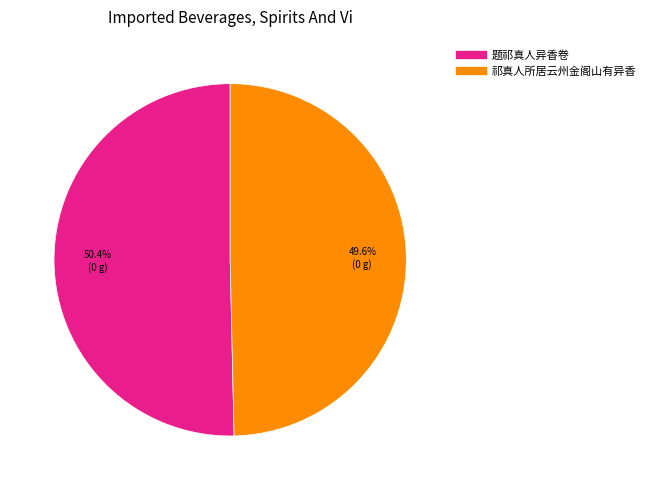

How many slices are in this pie chart?

2